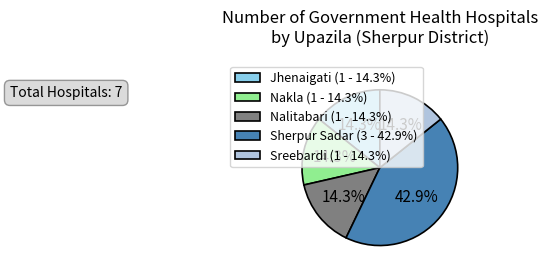

How much of the chart is everything except Nakla?

85.7%